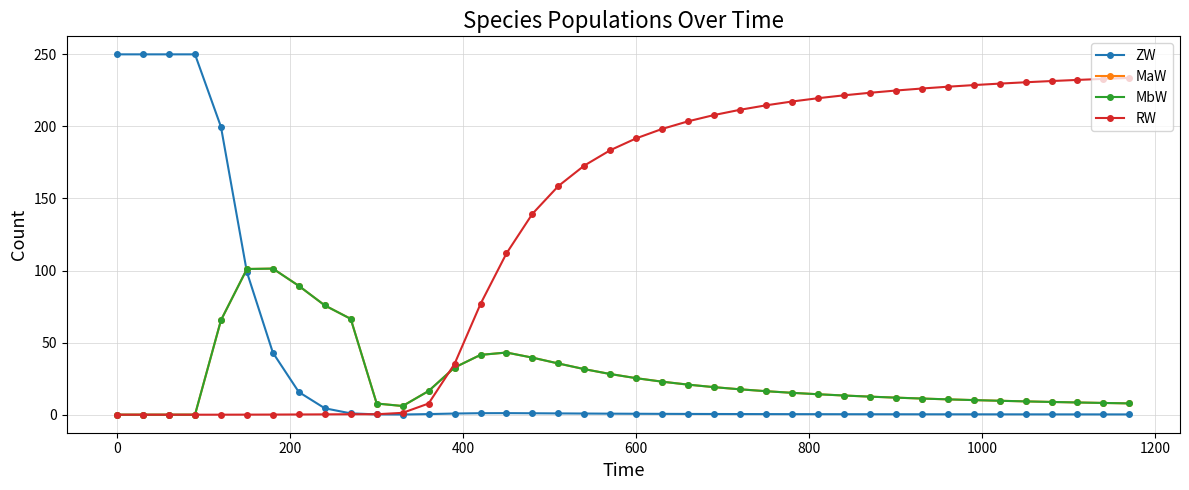

What is the value of the MbW point at the 15th from the left?

41.5